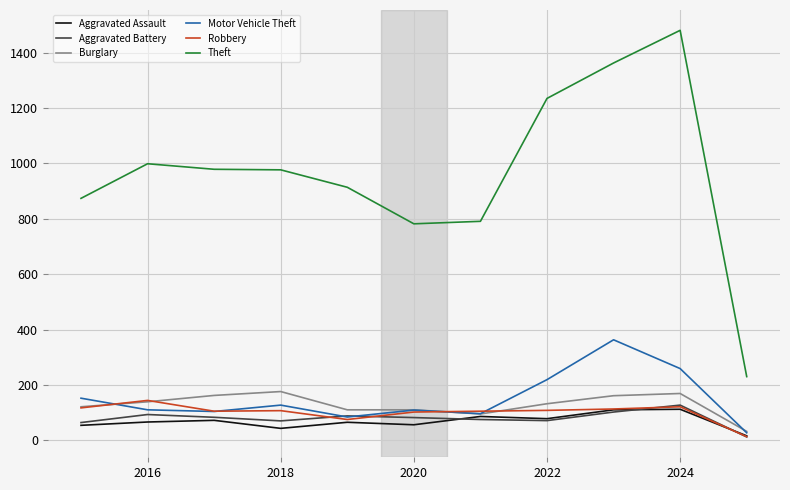

What are all the series names shown in the legend?

Aggravated Assault, Aggravated Battery, Burglary, Motor Vehicle Theft, Robbery, Theft